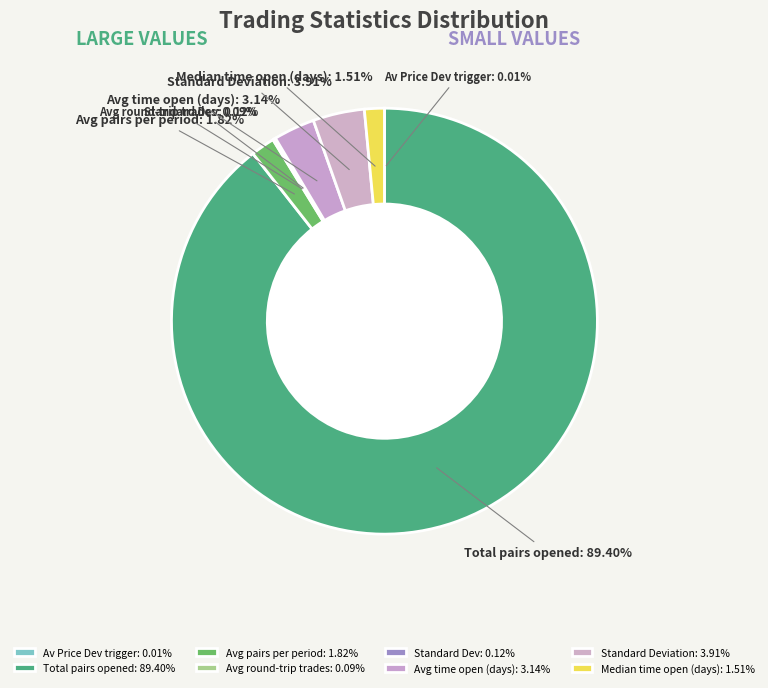

How much of the chart is everything except Avg time open (days)?

96.9%